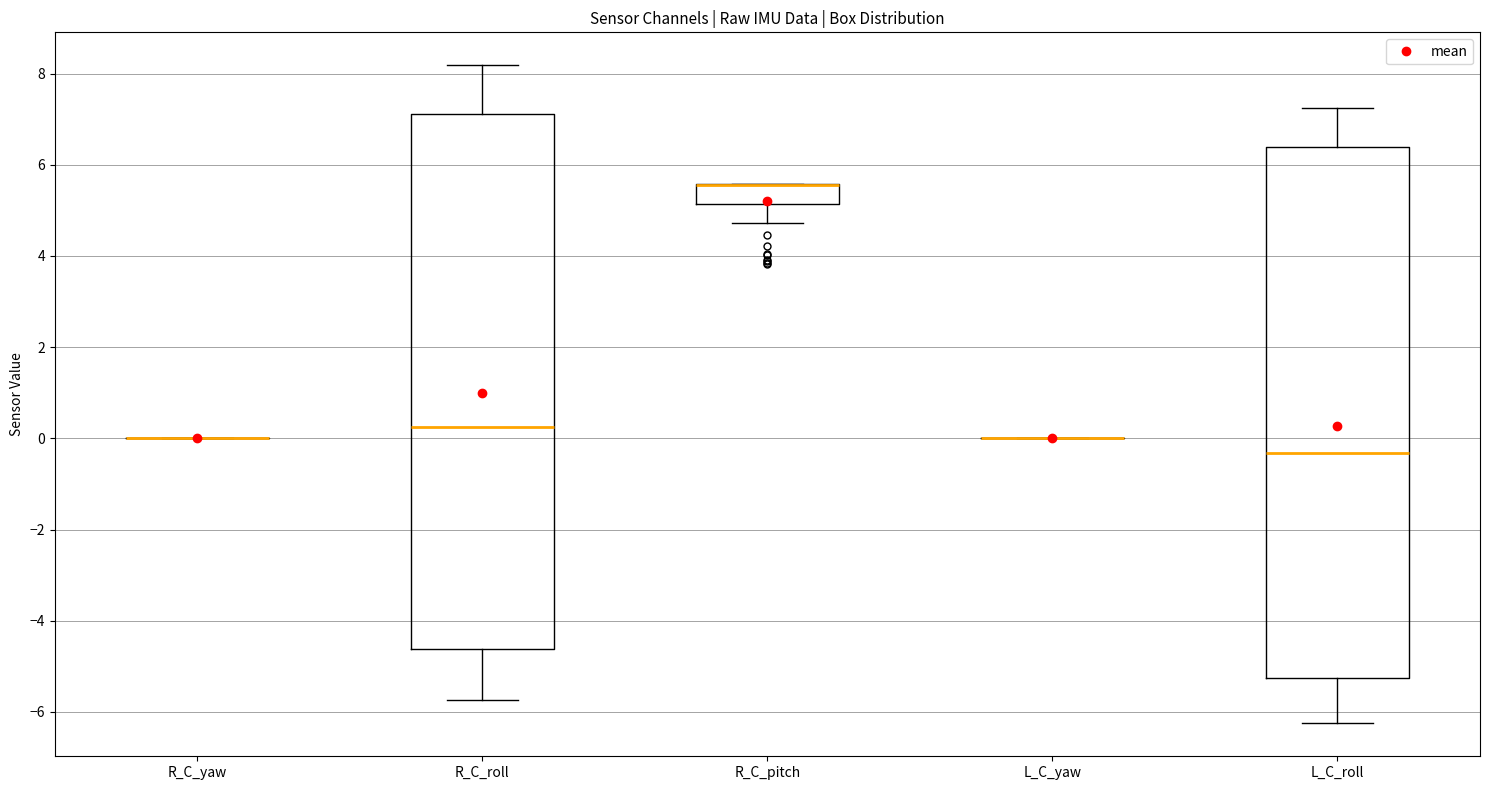

Reading left to right, read every box against the y-axis: the position of its median line, the range the box covers, and the ends of its whiskers. The values are not printed on the chart, so give them approximately, as read against the axis.

R_C_yaw: box collapsed to a line at 0.0, whiskers 0.0 to 0.0
R_C_roll: median 0.2, box -4.6 to 7.2, whiskers -5.8 to 8.2
R_C_pitch: median 5.6 (drawn on the box's upper edge), box 5.2 to 5.6, whiskers 4.8 to 5.6
L_C_yaw: box collapsed to a line at 0.0, whiskers 0.0 to 0.0
L_C_roll: median -0.4, box -5.2 to 6.4, whiskers -6.2 to 7.2